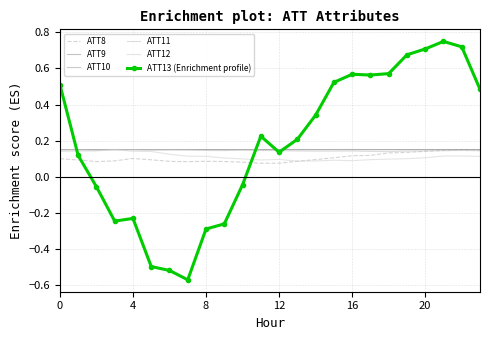

What are all the series names shown in the legend?

ATT8, ATT9, ATT10, ATT11, ATT12, ATT13 (Enrichment profile)